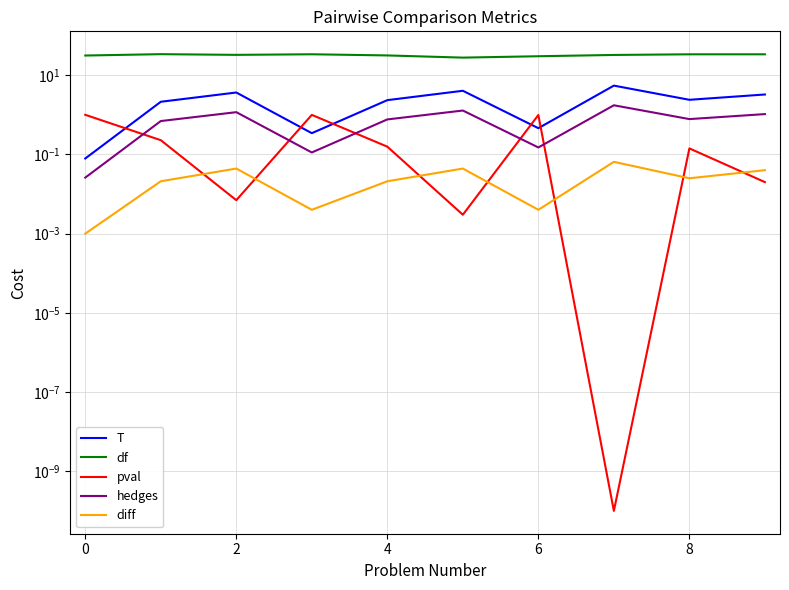

What are all the series names shown in the legend?

T, df, pval, hedges, diff